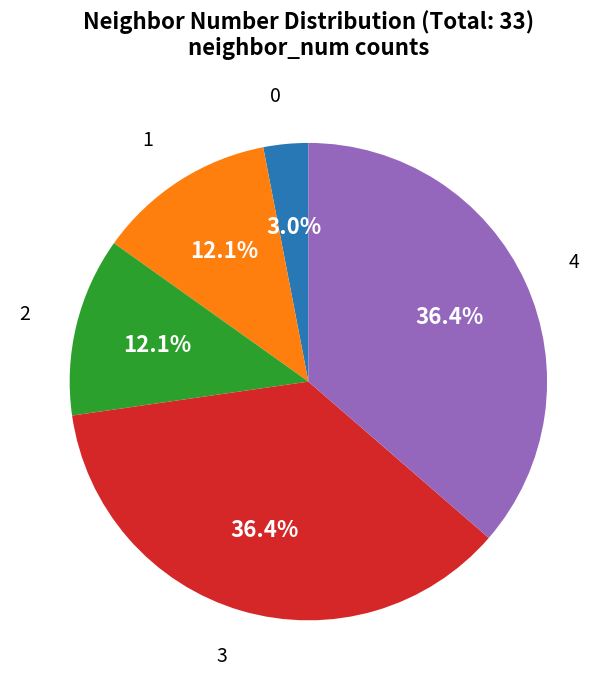

Is there any slice that represents more than half of the pie?

No